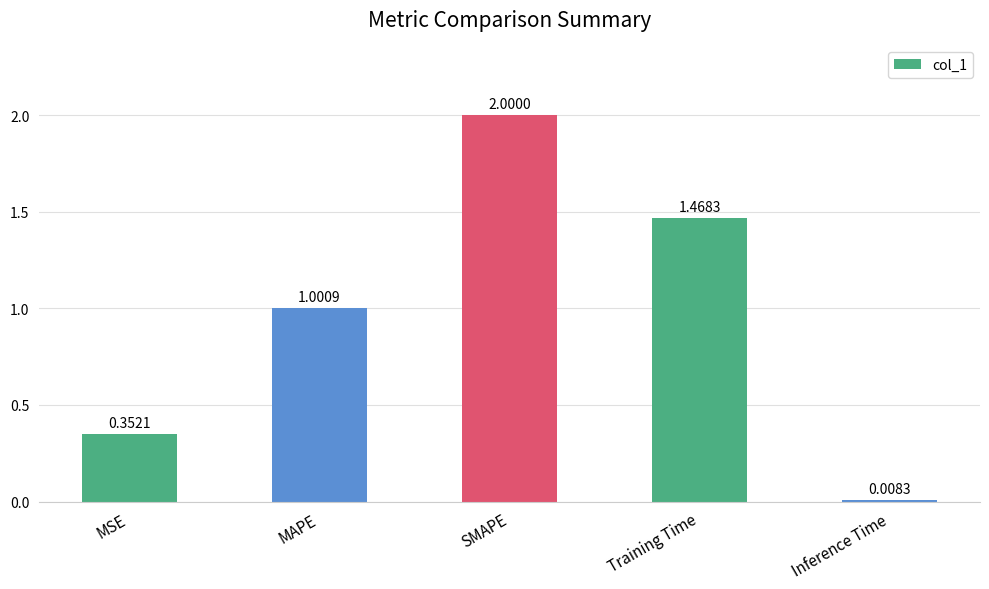

Which label corresponds to the smallest value in the chart?

Inference Time